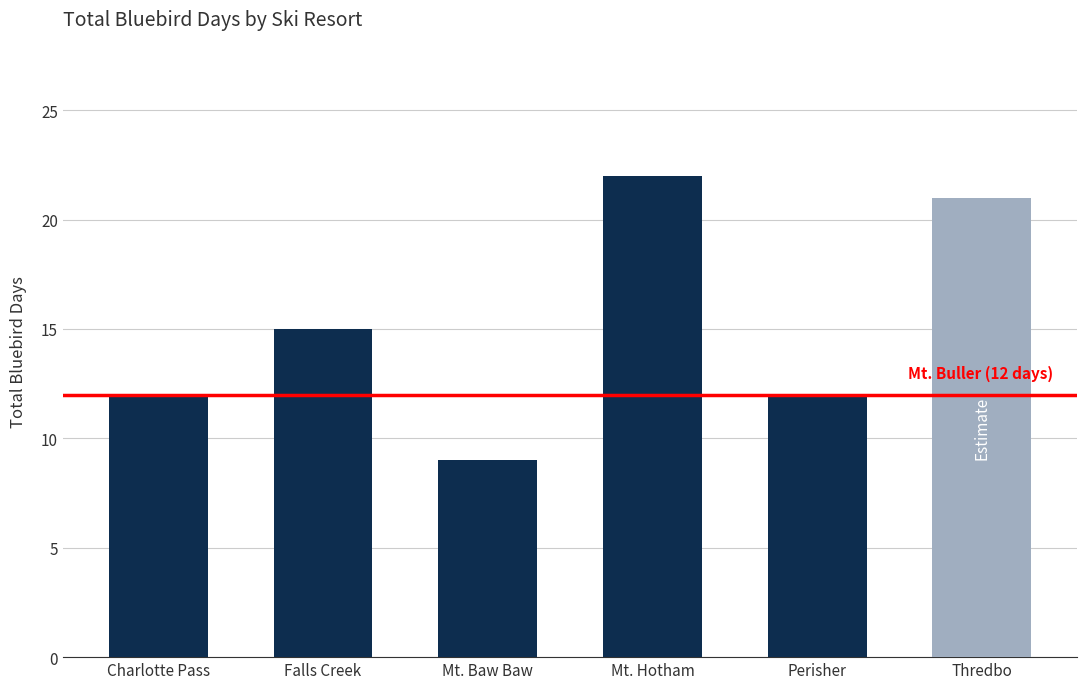

Between Mt. Hotham and Thredbo, which is larger?

Mt. Hotham